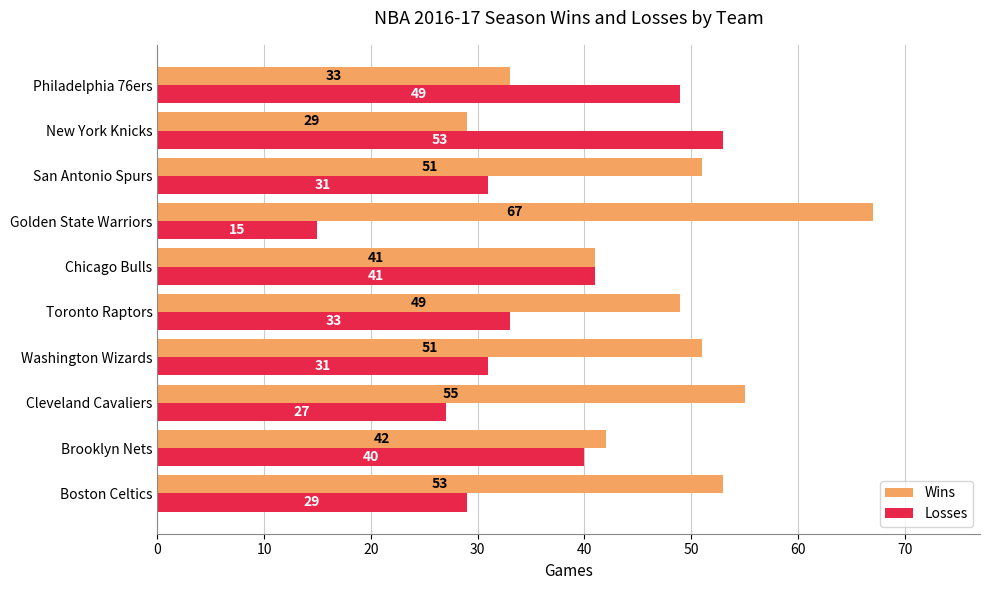

At which label does Wins reach its minimum?

New York Knicks